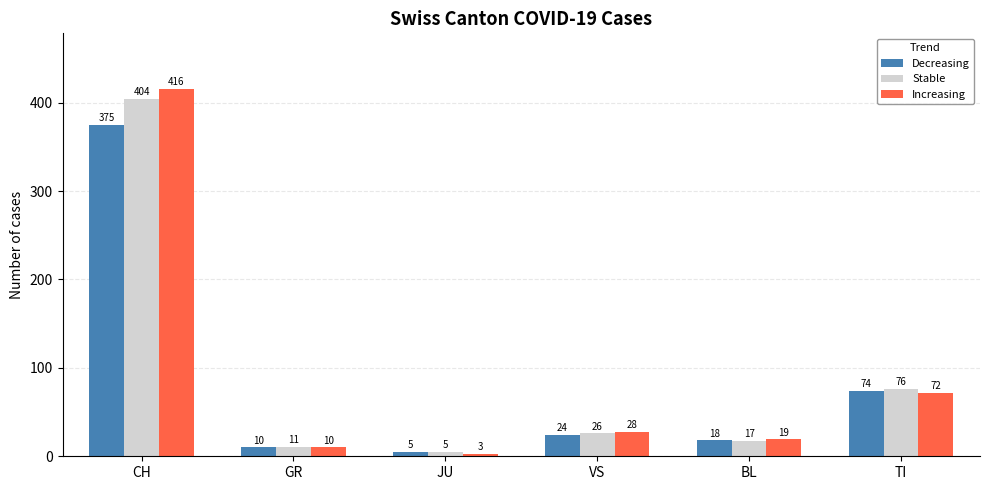

What is the sum of all Stable values?

539